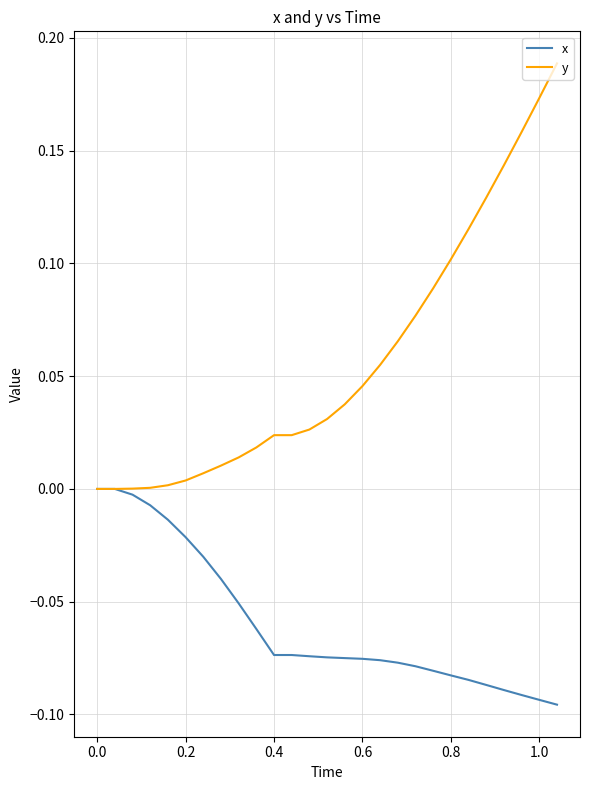

List the series in order of their overall mean, lowest first.

x, y